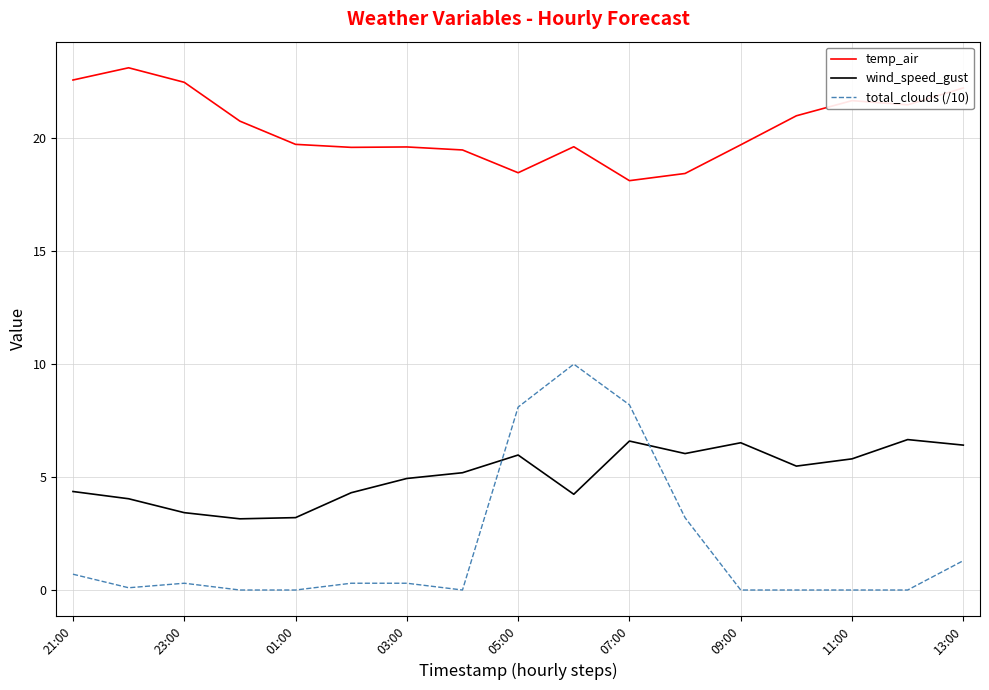

Which series has the largest total across all categories?

temp_air